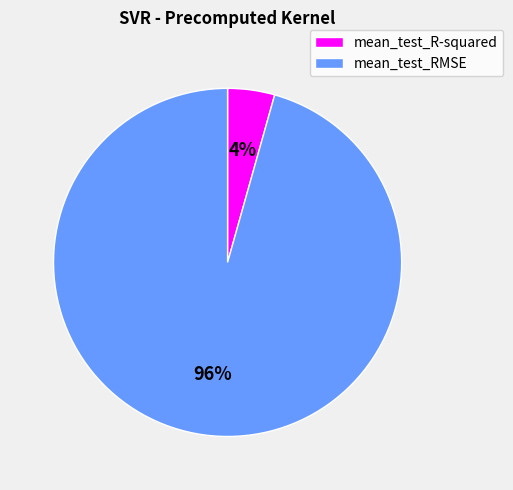

Does mean_test_RMSE represent more than half of the total?

Yes